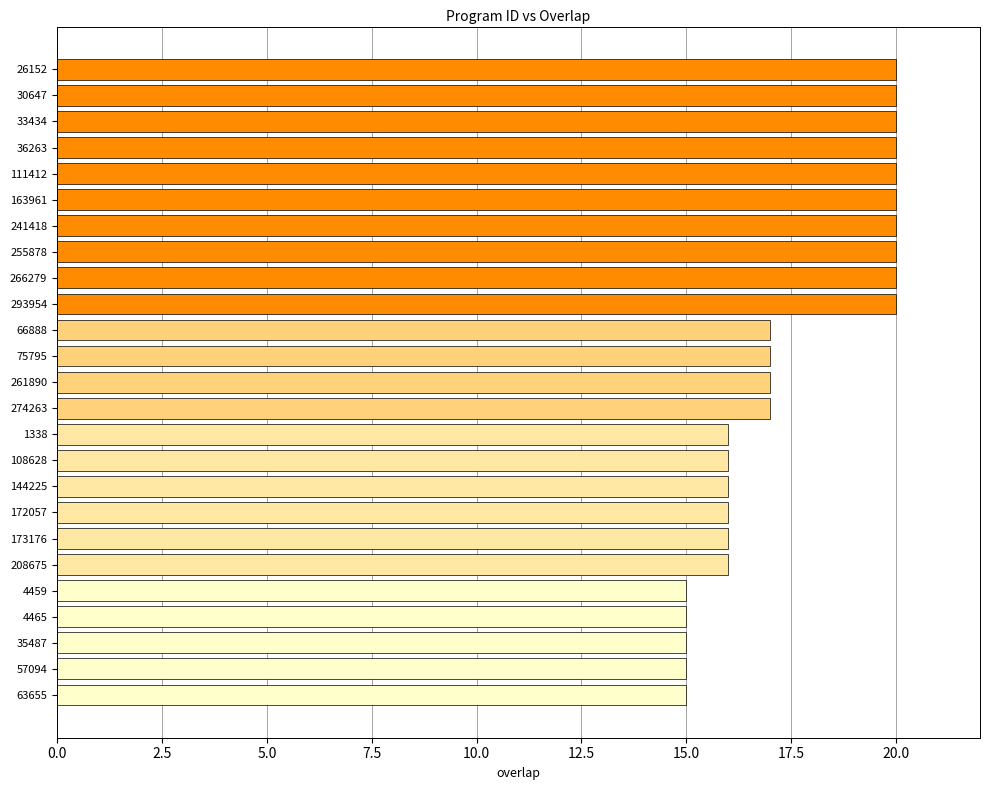

Count the number of categories in the chart.

25